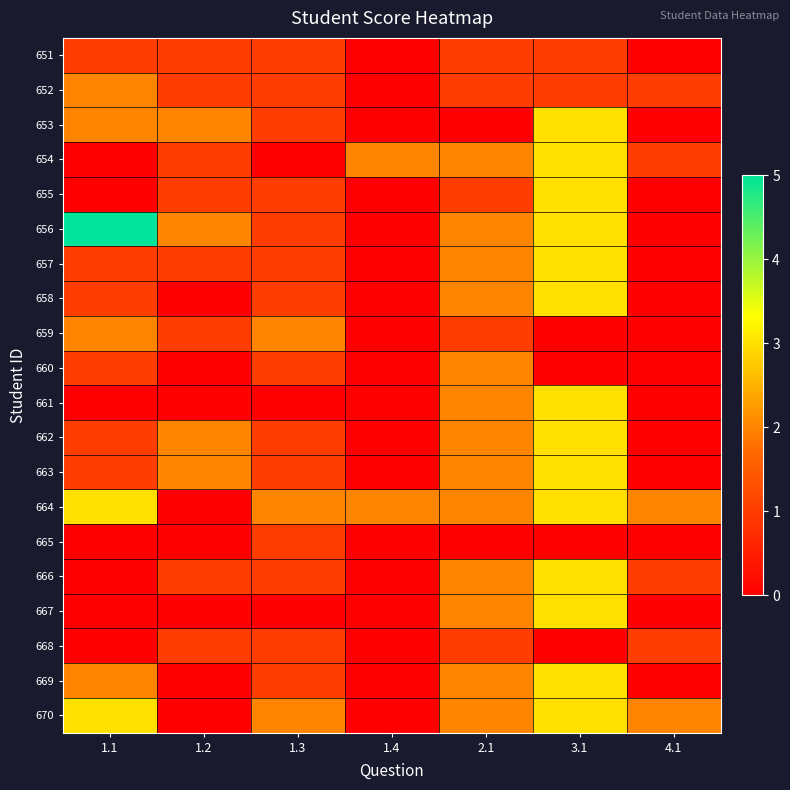

What is the total value across all series at 2.1?

31